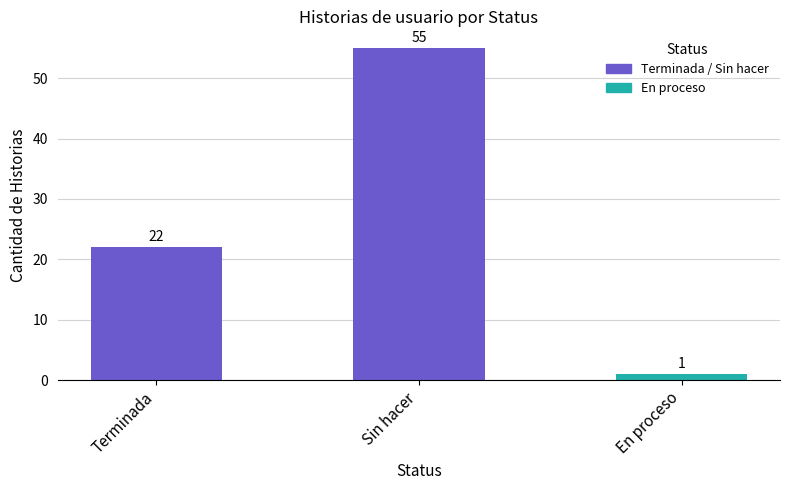

Does the chart contain stacked bars?

No